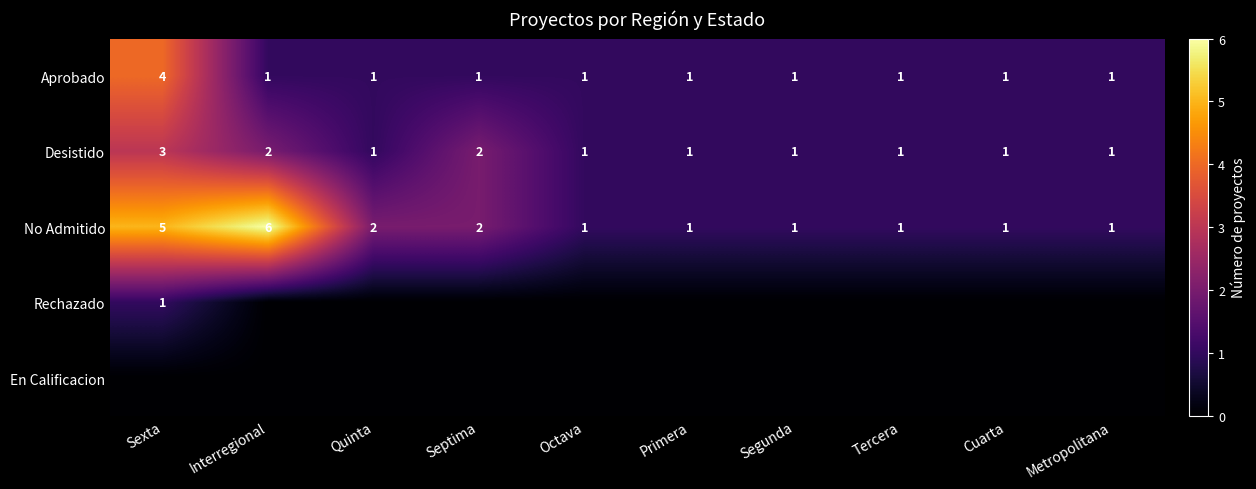

The value of Aprobado at Tercera is 1. True or false?

True